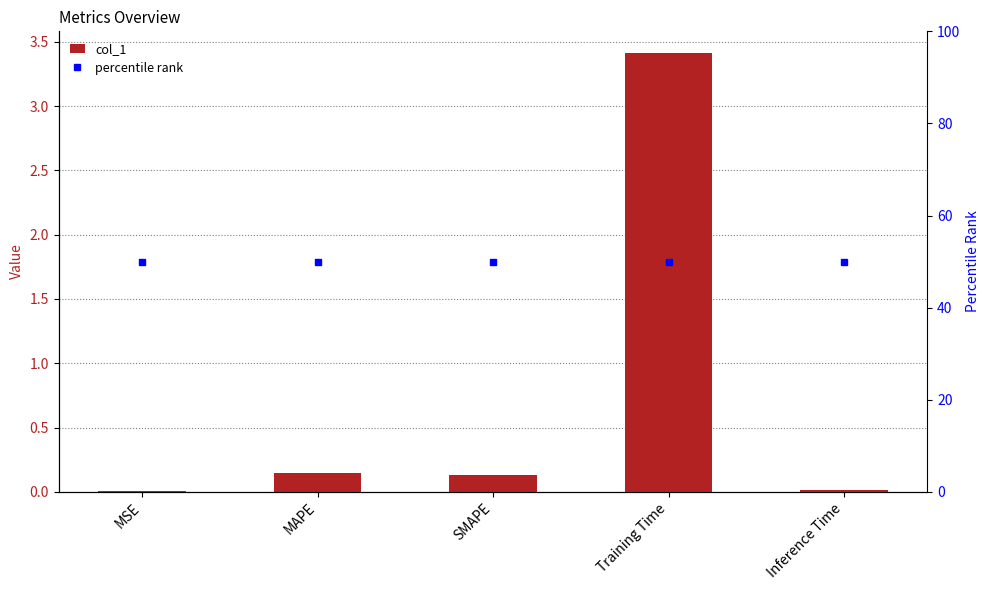

List the series in order of their peak value, highest first.

percentile rank, col_1